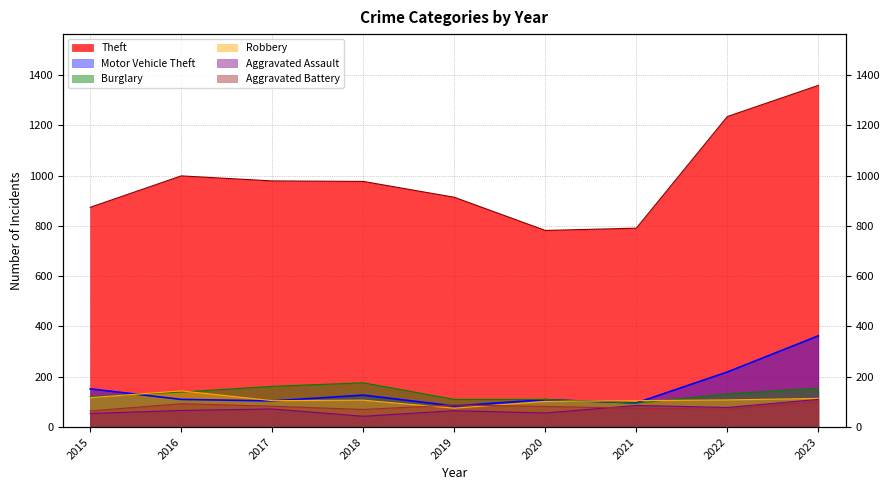

At which label is Theft closest to 1070?

2016